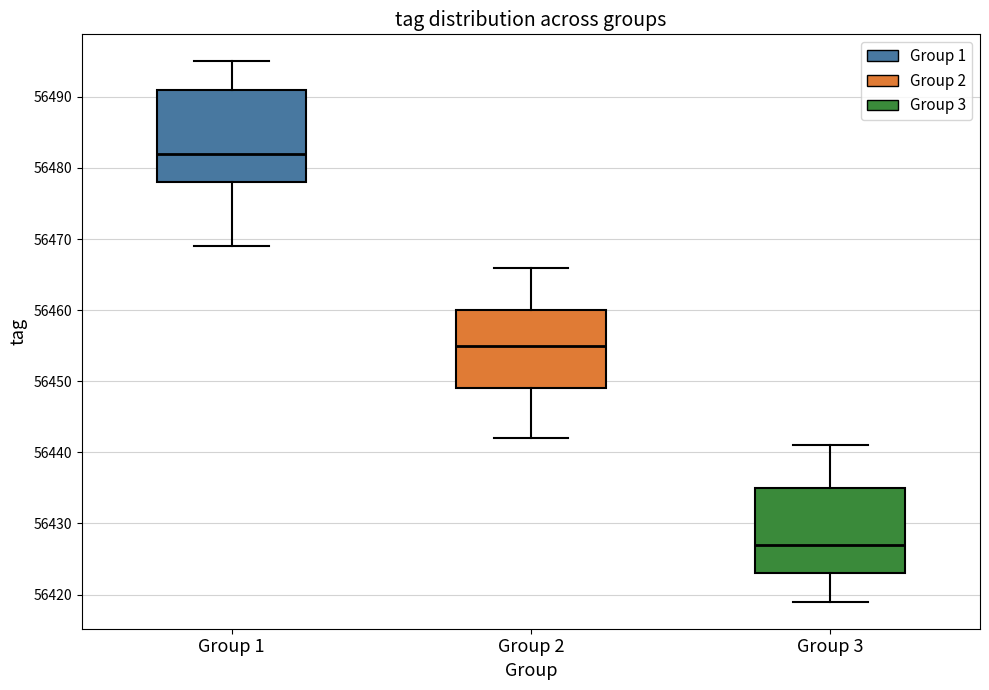

Which box is the tallest, from its lower edge to its upper edge?

Group 1